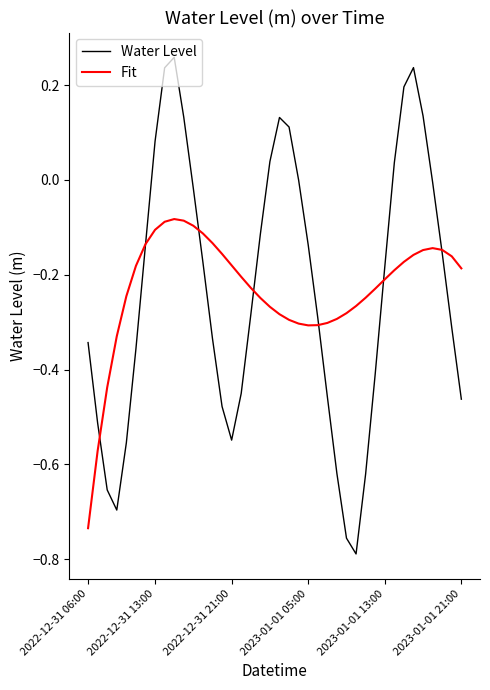

Rank the series by their maximum value, from highest to lowest.

Water Level, Fit